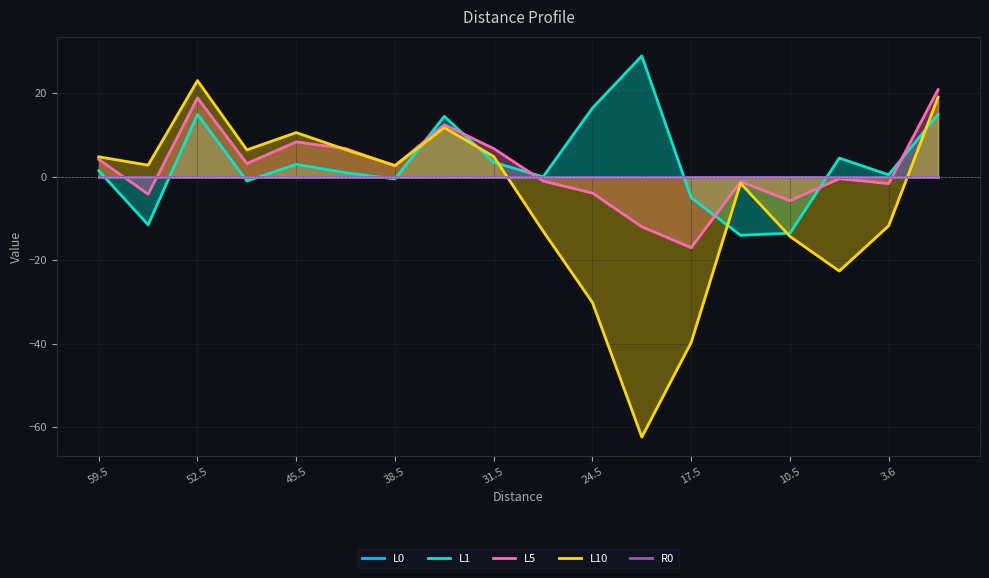

Count the number of categories in the chart.

18